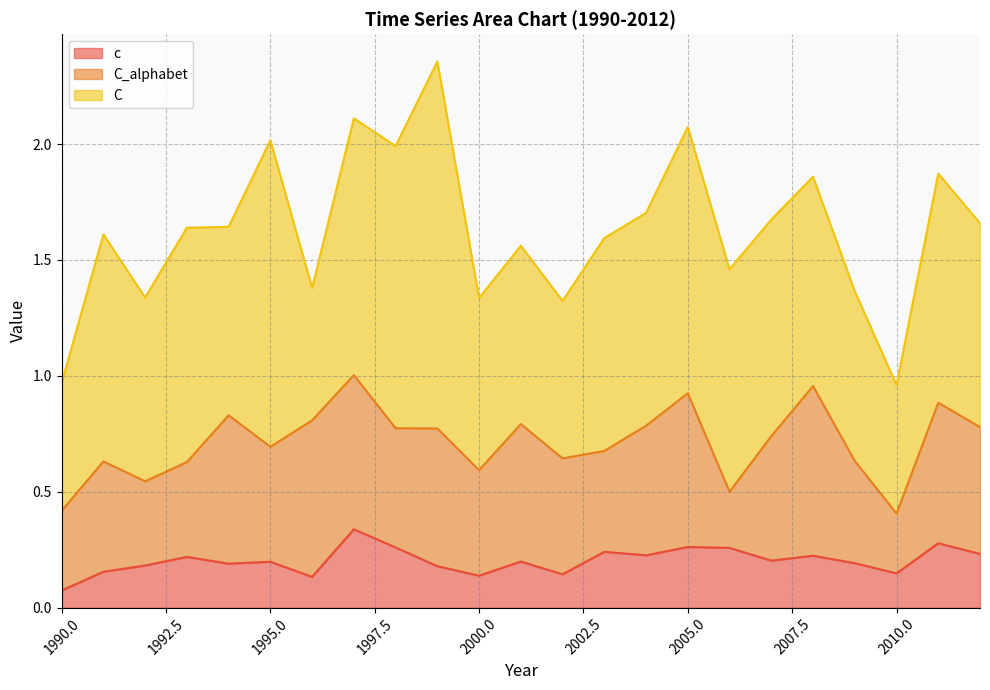

At which label is C_alphabet closest to 0?

2006